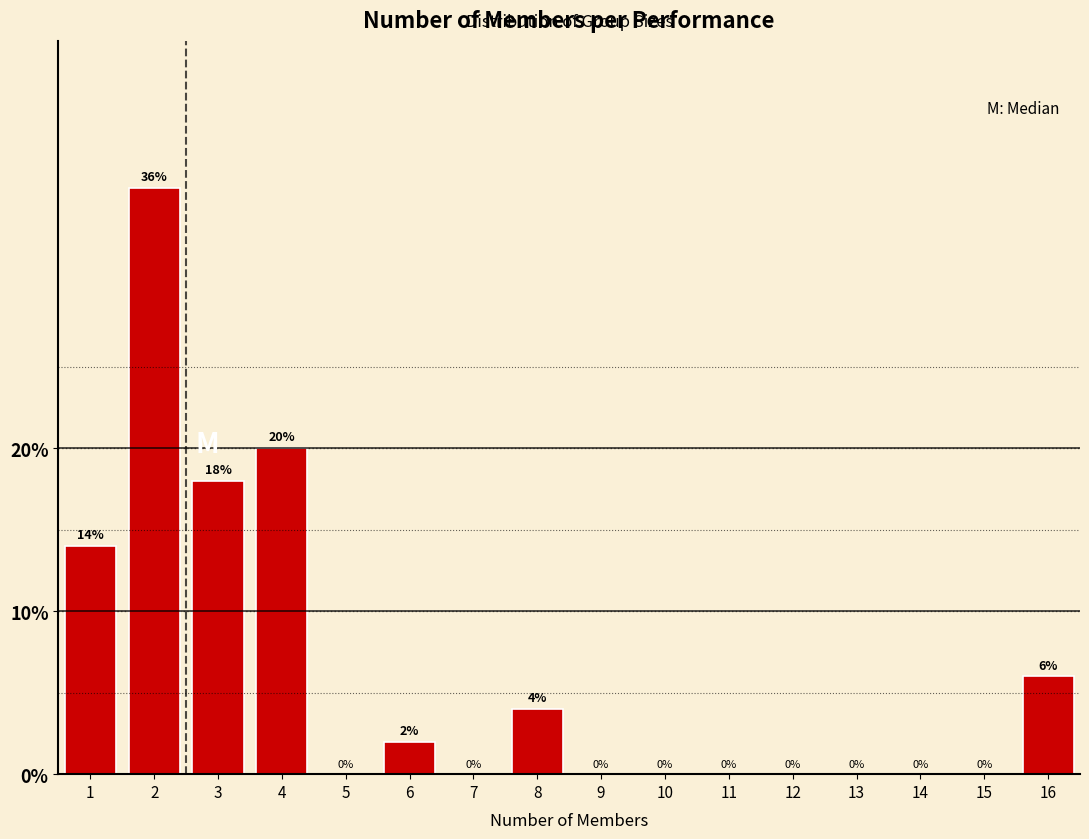

Reading left to right, extract all data points from this chart.

1=14.0	2=36.0	3=18.0	4=20.0	5=0.0	6=2.0	7=0.0	8=4.0	9=0.0	10=0.0	11=0.0	12=0.0	13=0.0	14=0.0	15=0.0	16=6.0